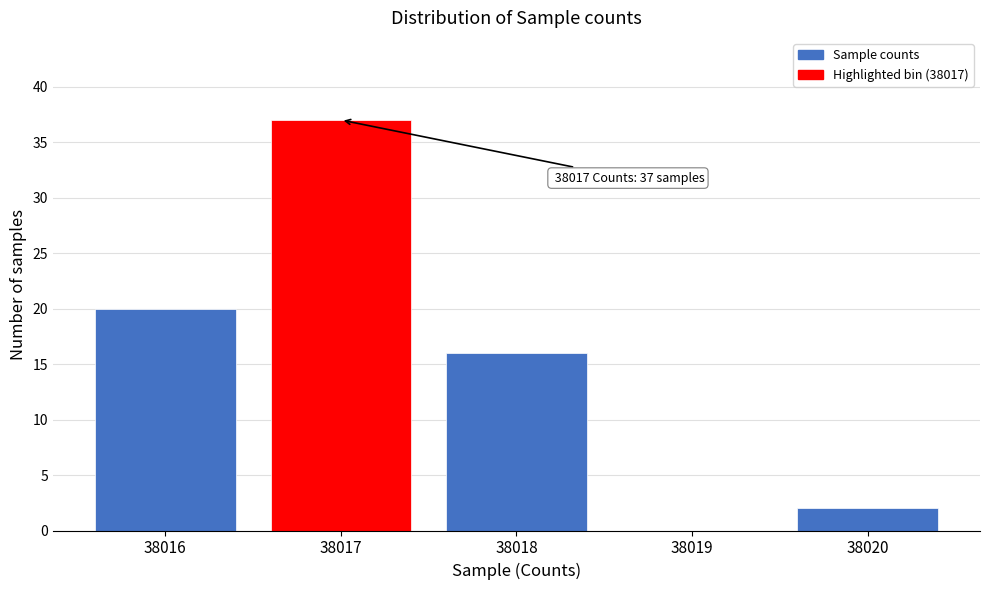

Reading left to right, list all the values displayed in this chart.

38016=20	38017=37	38018=16	38019=0	38020=2